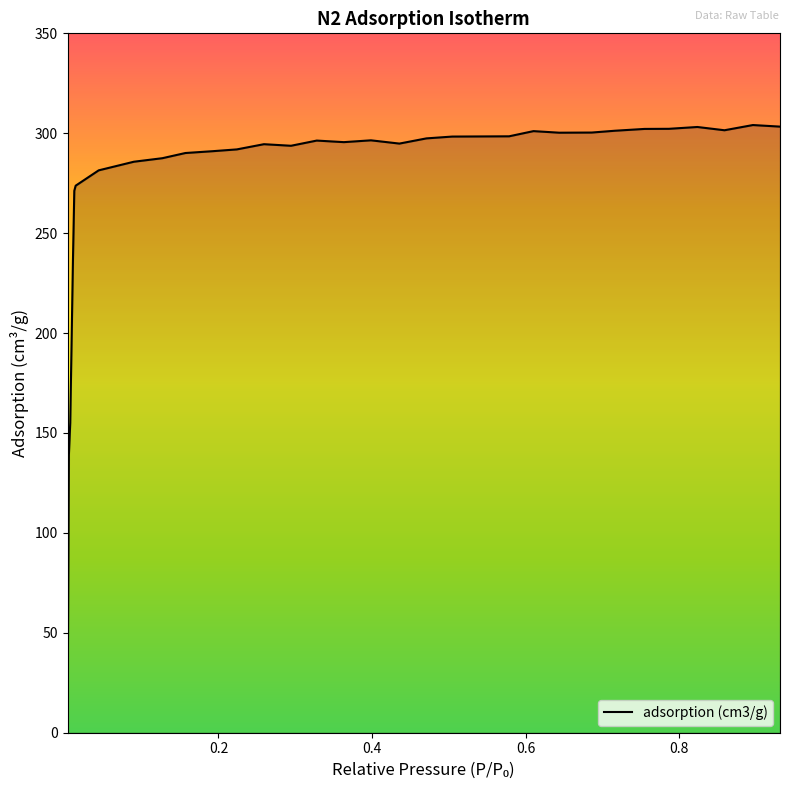

How many interior local valleys (lower than both neighbors) does the data have?

5